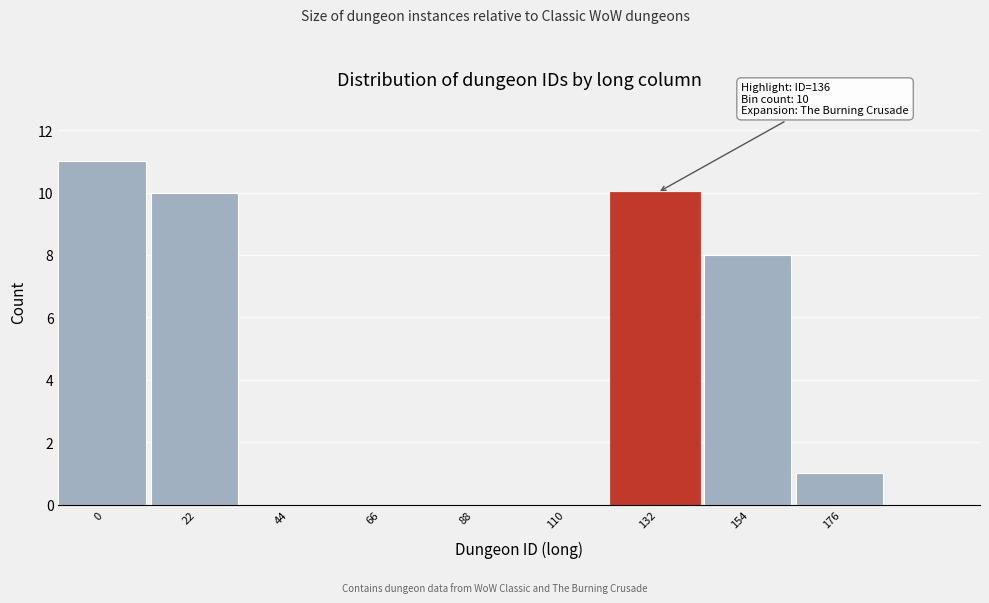

Reading right to left, list all the values displayed in this chart.

176=1	154=8	132=10	110=0	88=0	66=0	44=0	22=10	0=11